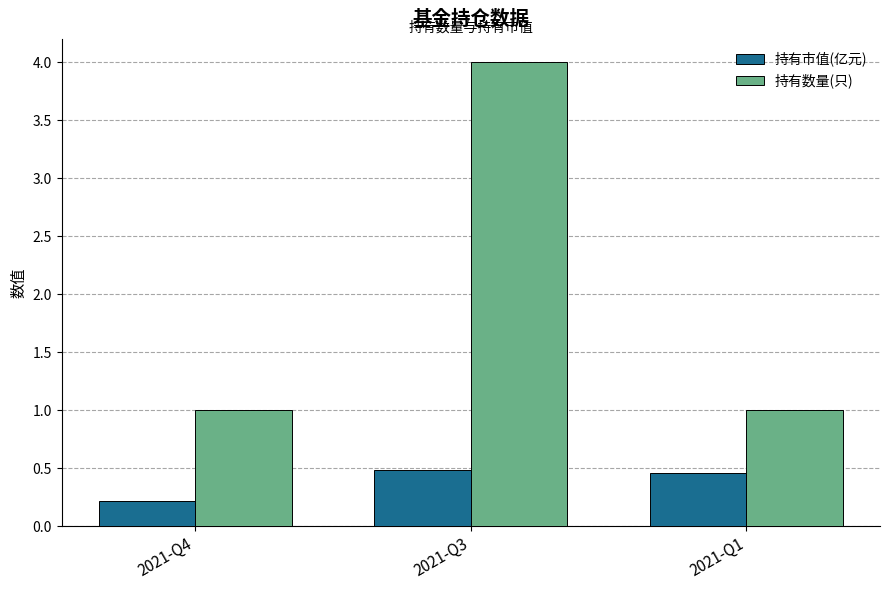

Reading left to right, extract all data points from this chart.

持有市值(亿元): 0.2	0.5	0.5
持有数量(只): 1.0	4.0	1.0